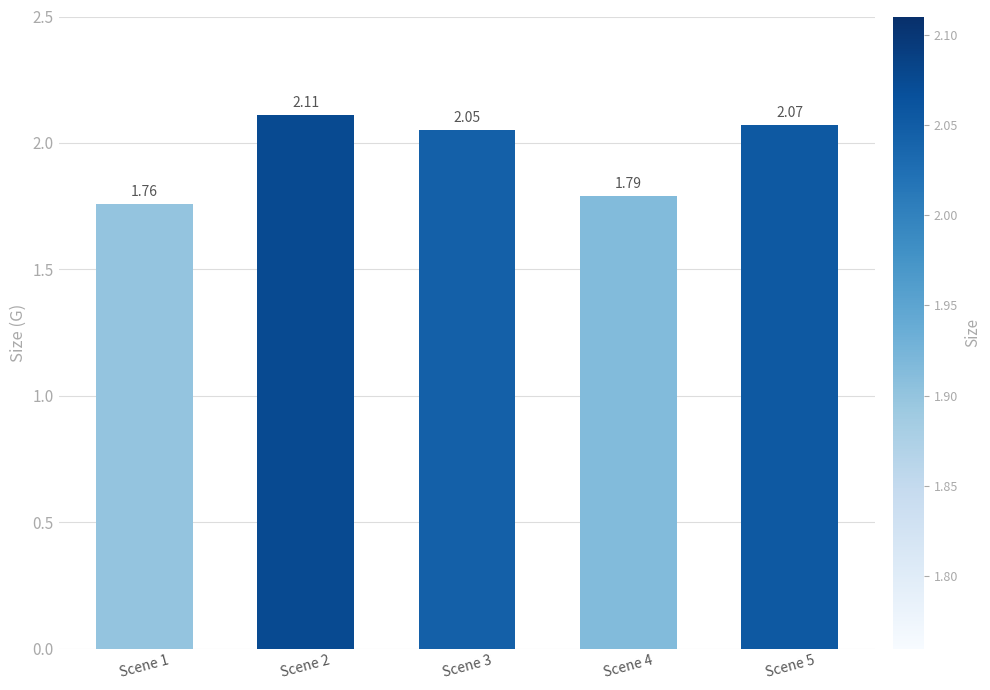

What is the ratio of the value at Scene 4 to the value at Scene 3?

0.9